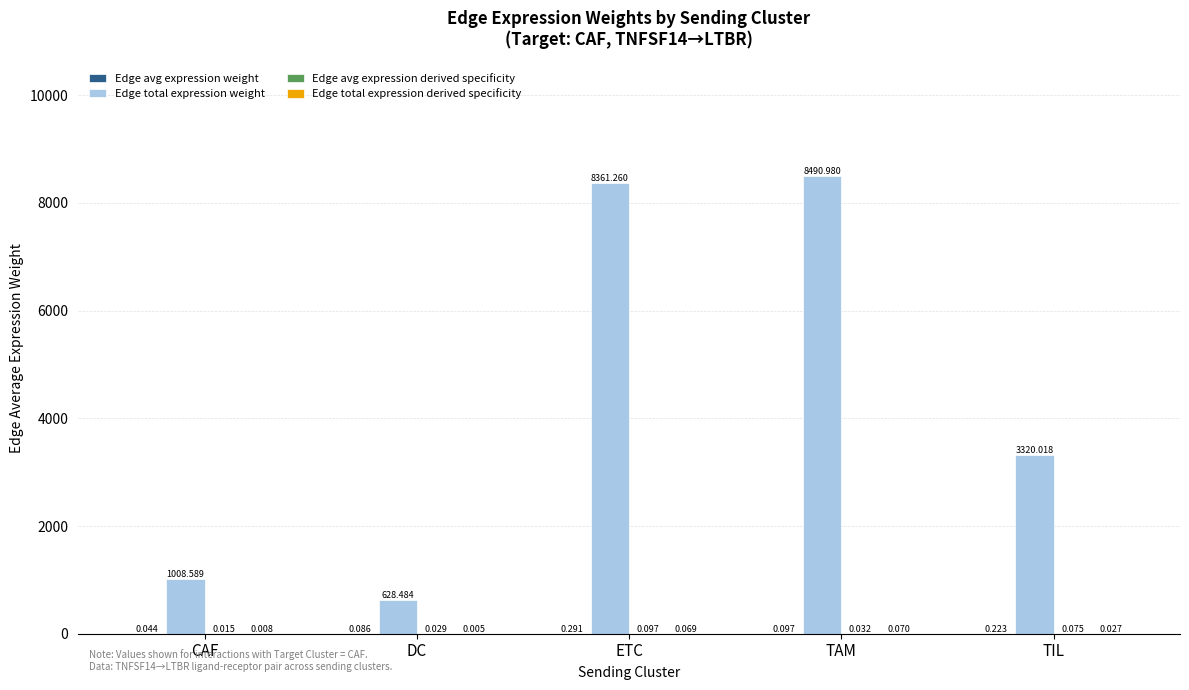

At which label does Edge total expression weight first exceed 3320?

ETC